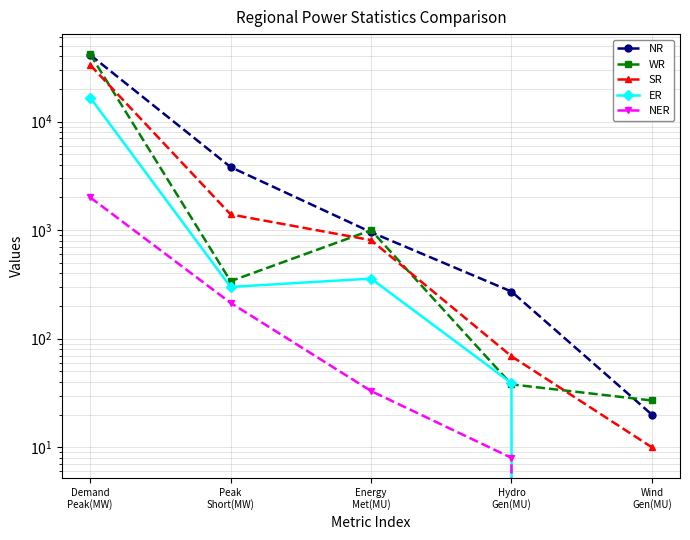

How many values in the NER series are below 33?

2